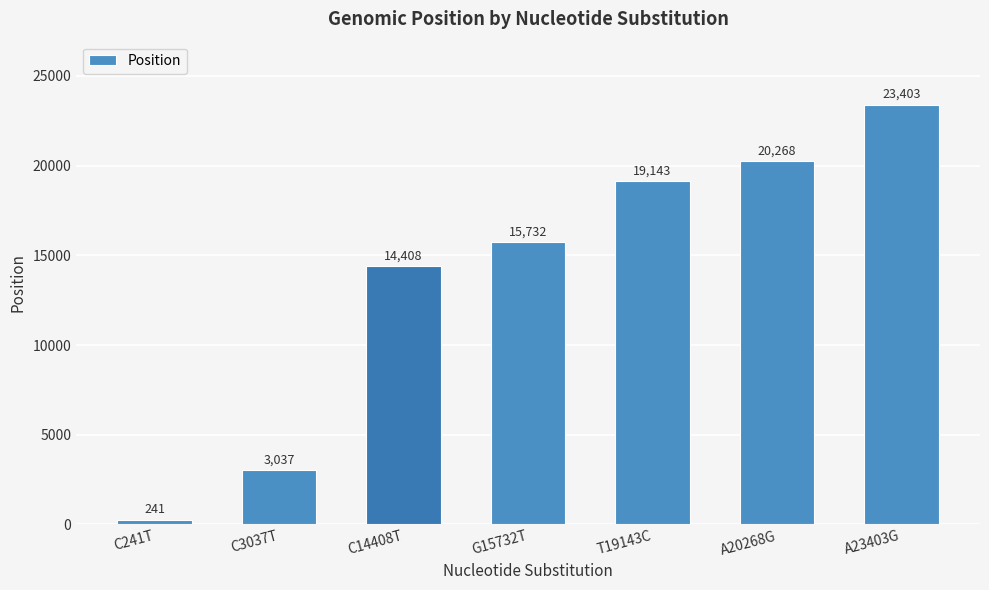

What value does the data have at A20268G, to the nearest 10?

20270